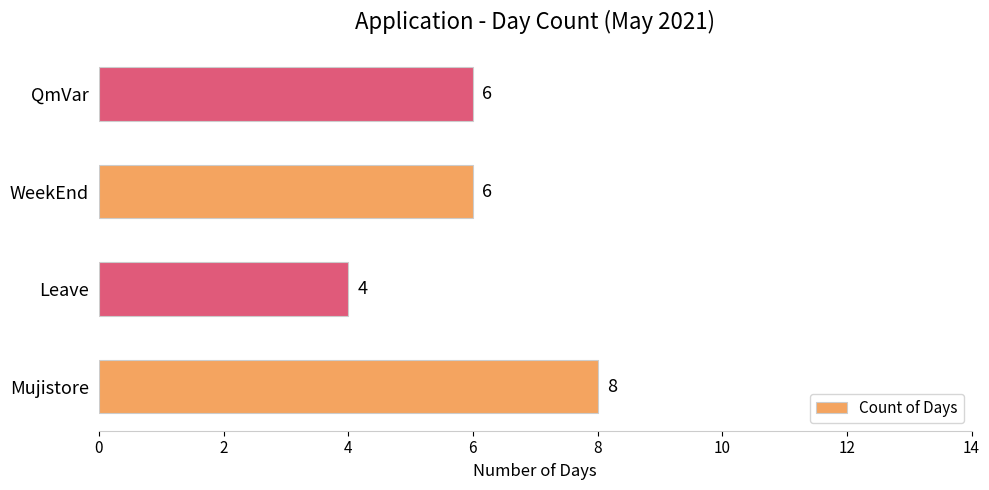

How many bars are there in total?

4